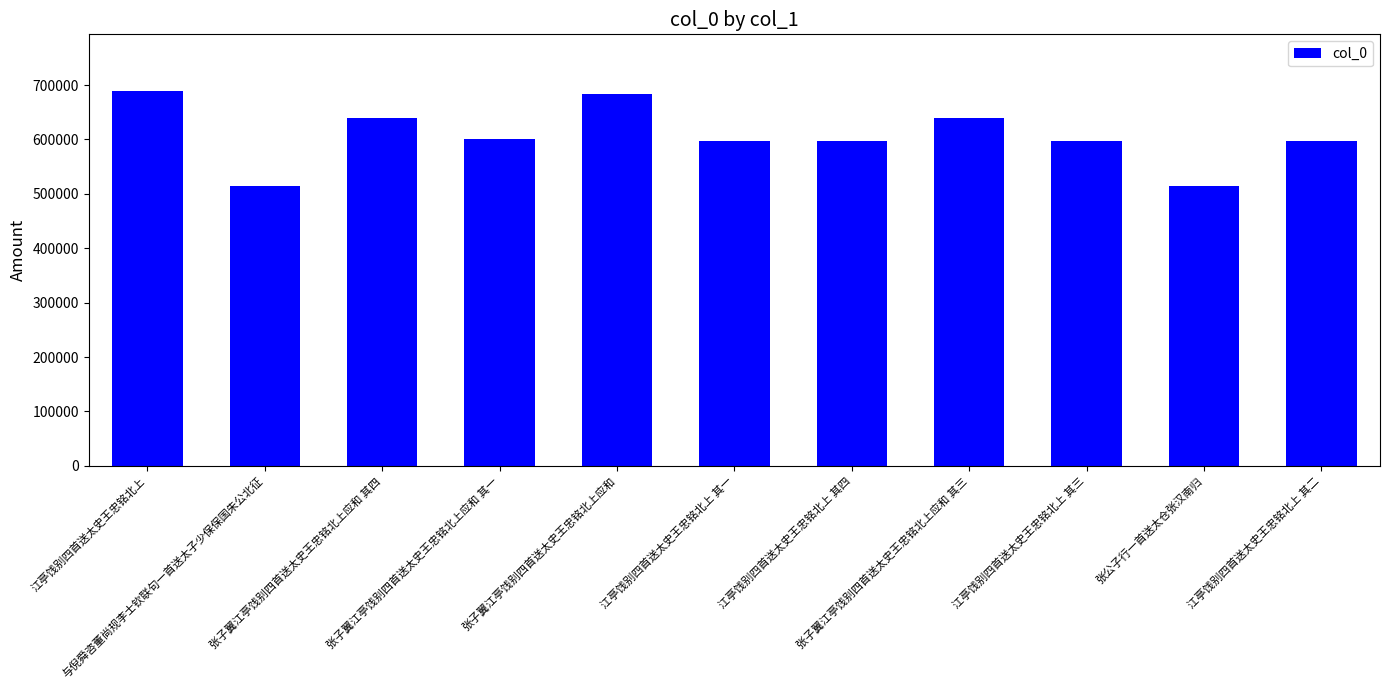

Between 与倪舜咨董尚规李士钦联句一首送太子少保保国朱公北征 and 张子翼江亭饯别四首送太史王忠铭北上应和, which is larger?

张子翼江亭饯别四首送太史王忠铭北上应和